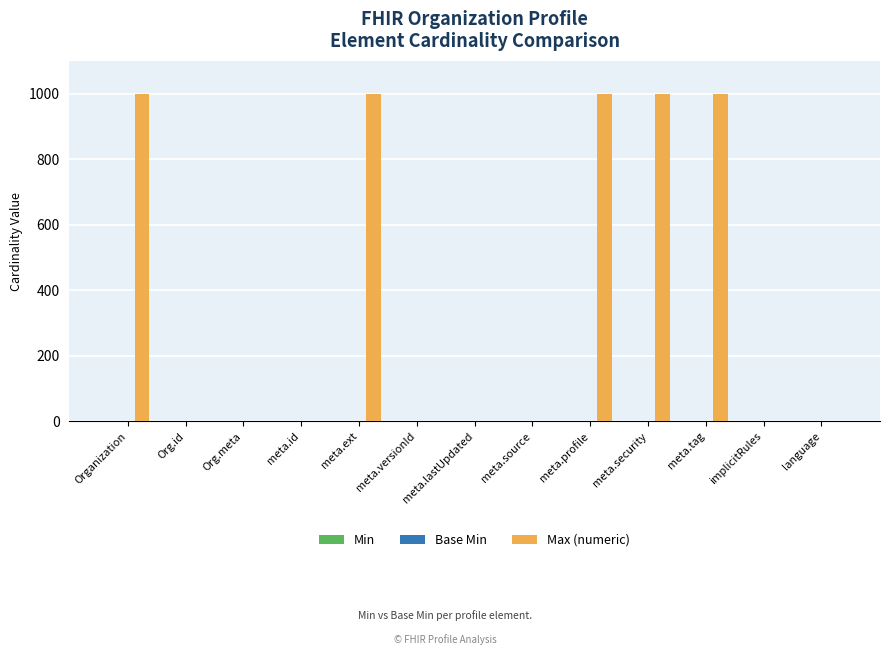

The value of Max (numeric) at meta.security is 1586. True or false?

False